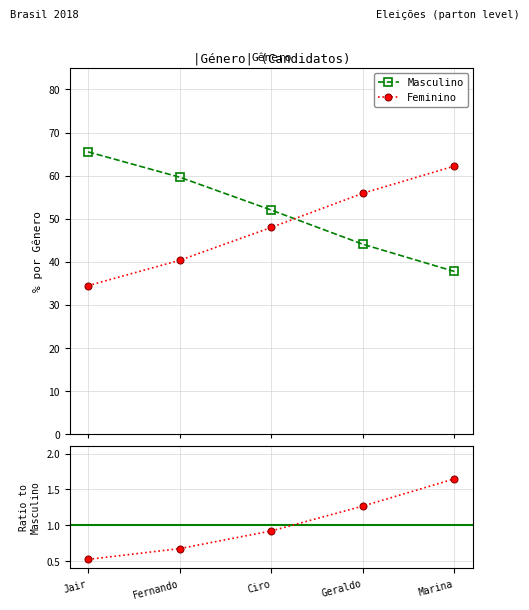

The value of Feminino at Marina is 38.7. True or false?

False